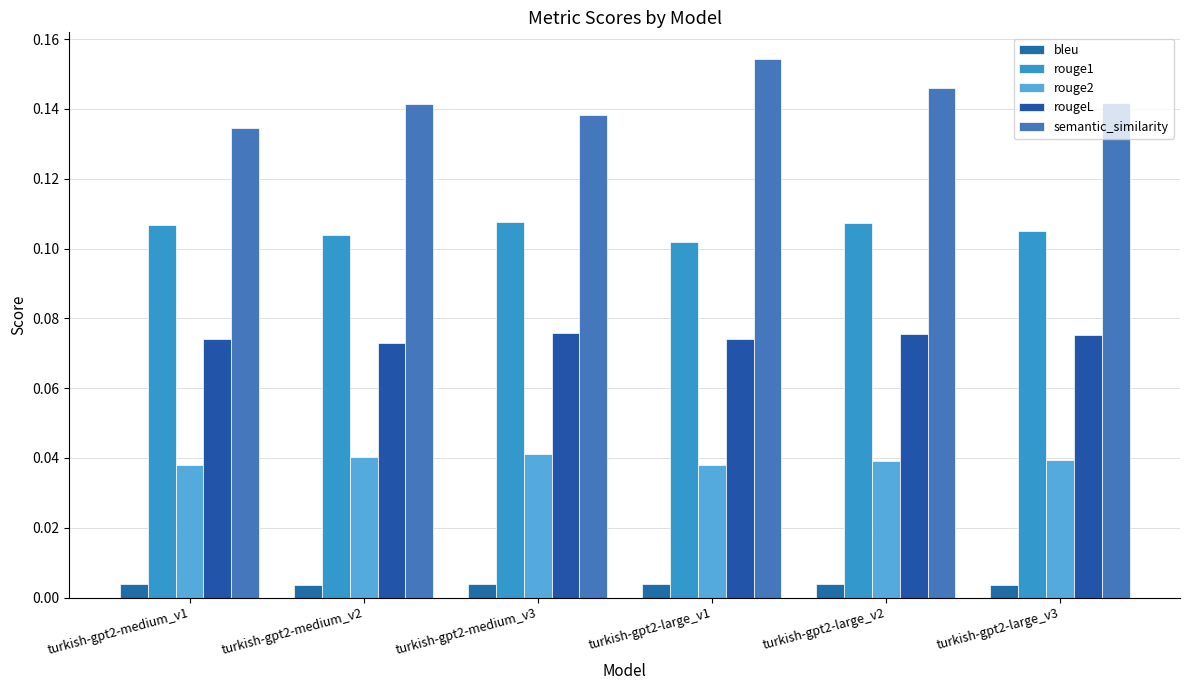

Which has a higher value, turkish-gpt2-large_v1 or turkish-gpt2-large_v2?

turkish-gpt2-large_v1